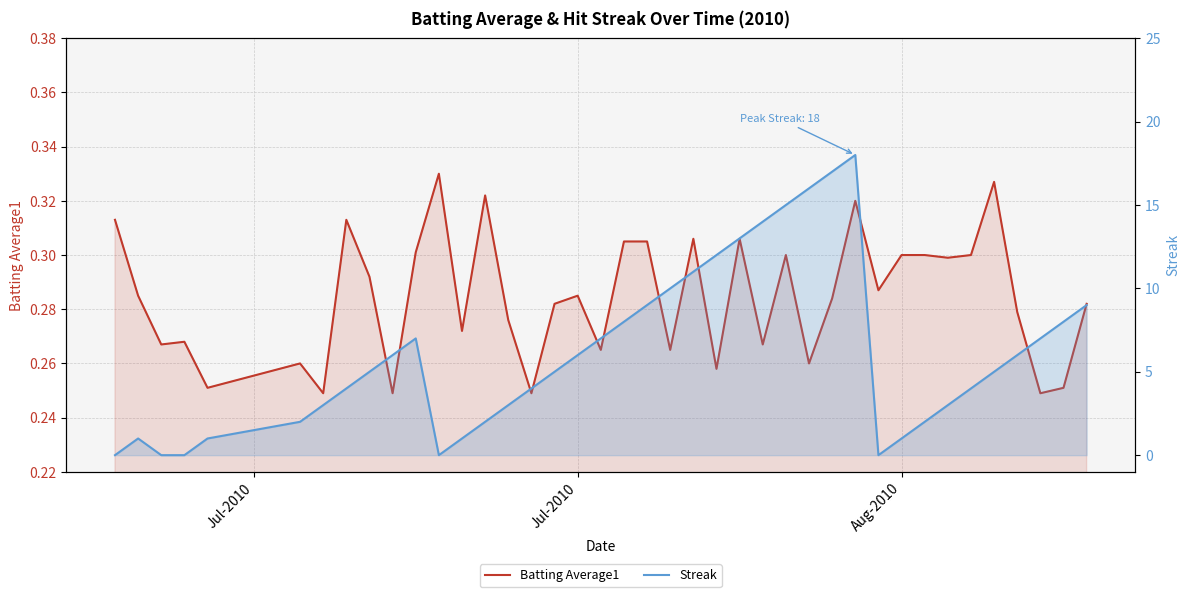

Which series has the largest total across all categories?

Streak